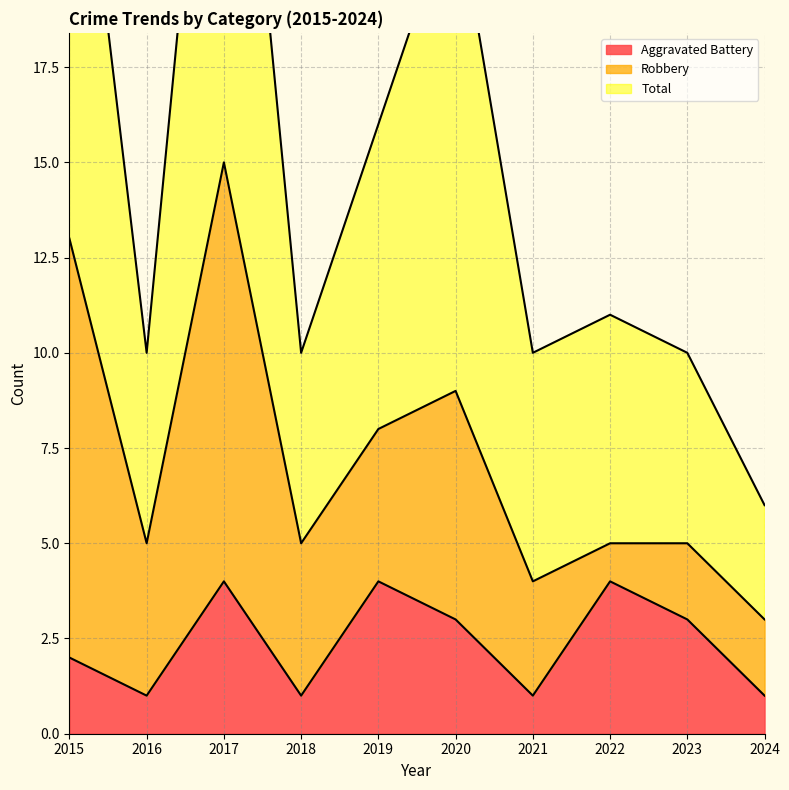

How many data points does each series have?

10